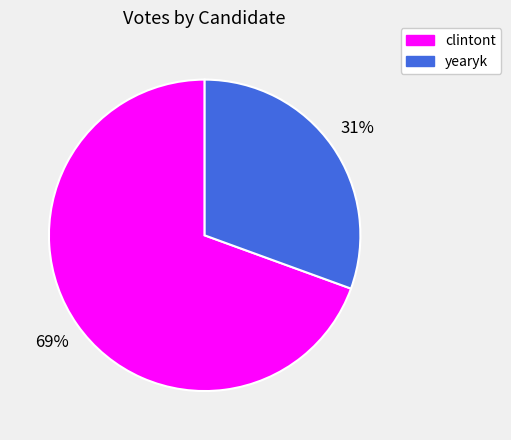

True or false: clintont accounts for 58% of the total.

False